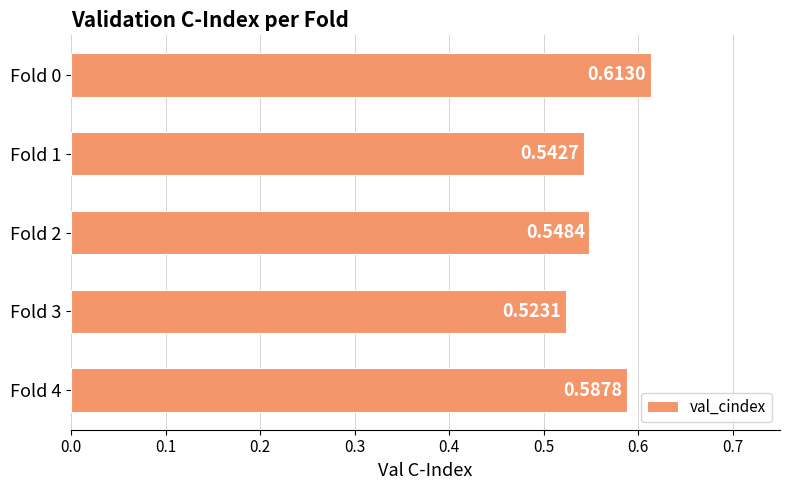

At which label is the value closest to 0?

Fold 3